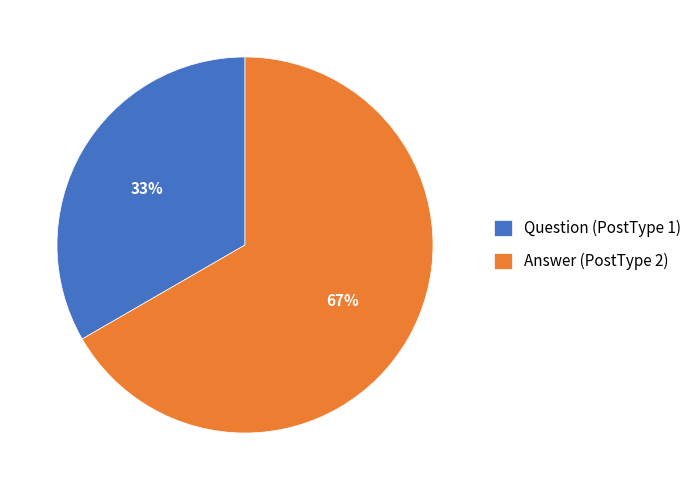

Rank the categories by value from highest to lowest.

Answer (PostType 2), Question (PostType 1)